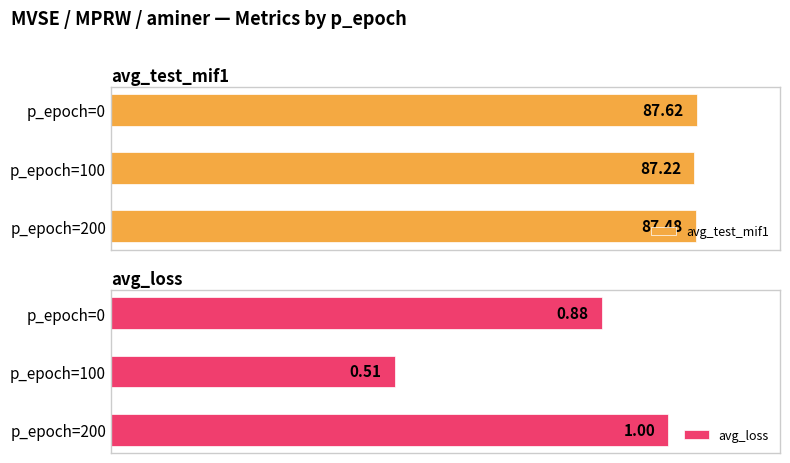

Is it true that avg_loss equals 0.4 at 20?

False